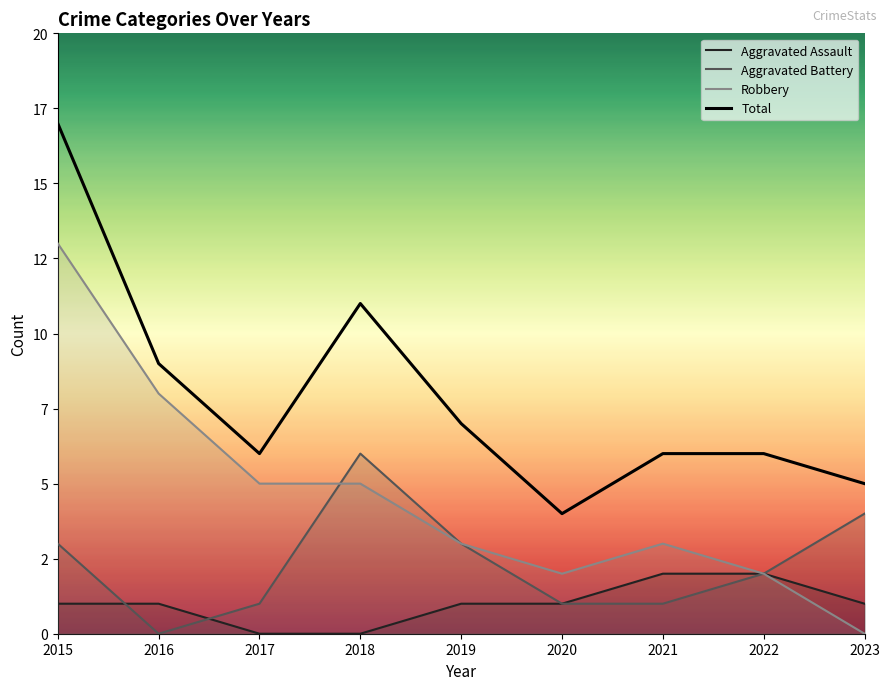

Reading left to right, transcribe all the data shown in this chart.

Aggravated Assault: 2015=1	2016=1	2017=0	2018=0	2019=1	2020=1	2021=2	2022=2	2023=1
Aggravated Battery: 2015=3	2016=0	2017=1	2018=6	2019=3	2020=1	2021=1	2022=2	2023=4
Robbery: 2015=13	2016=8	2017=5	2018=5	2019=3	2020=2	2021=3	2022=2	2023=0
Total: 2015=17	2016=9	2017=6	2018=11	2019=7	2020=4	2021=6	2022=6	2023=5